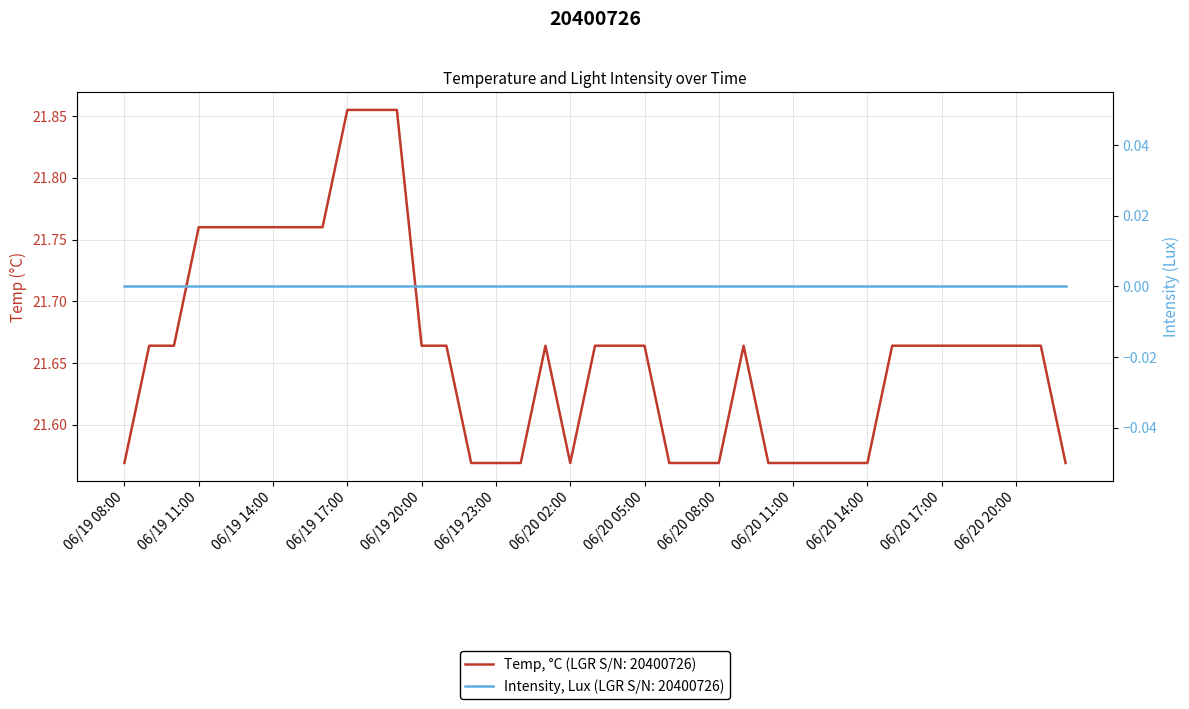

Is it true that the value at 06/20 19:00 is 21.7?

True